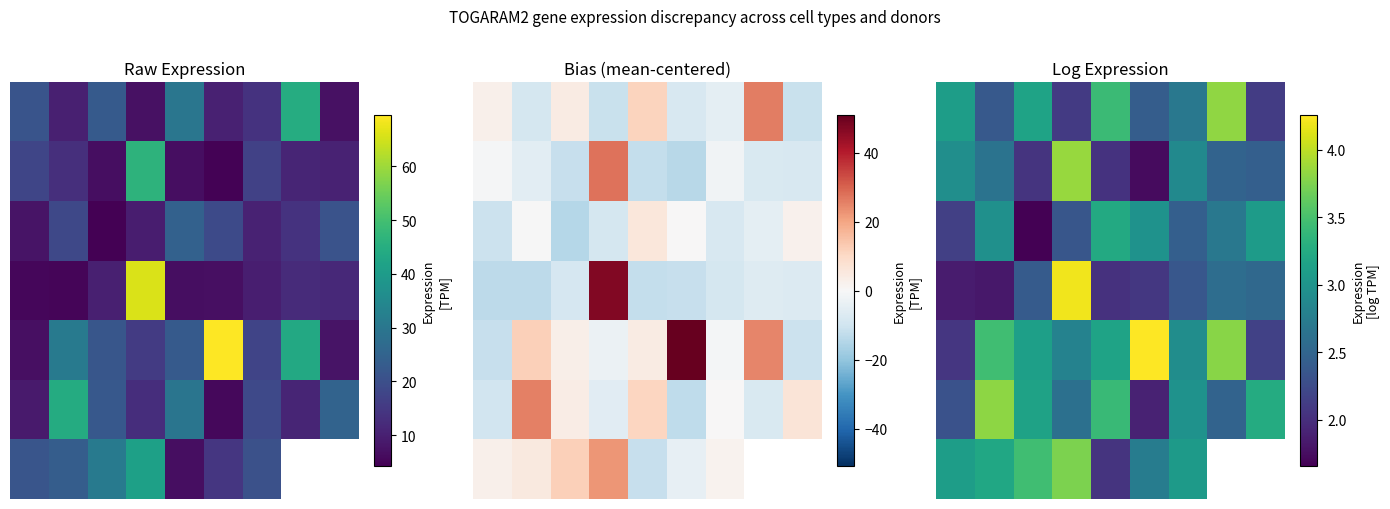

How many data points in 6 are above 3?

5